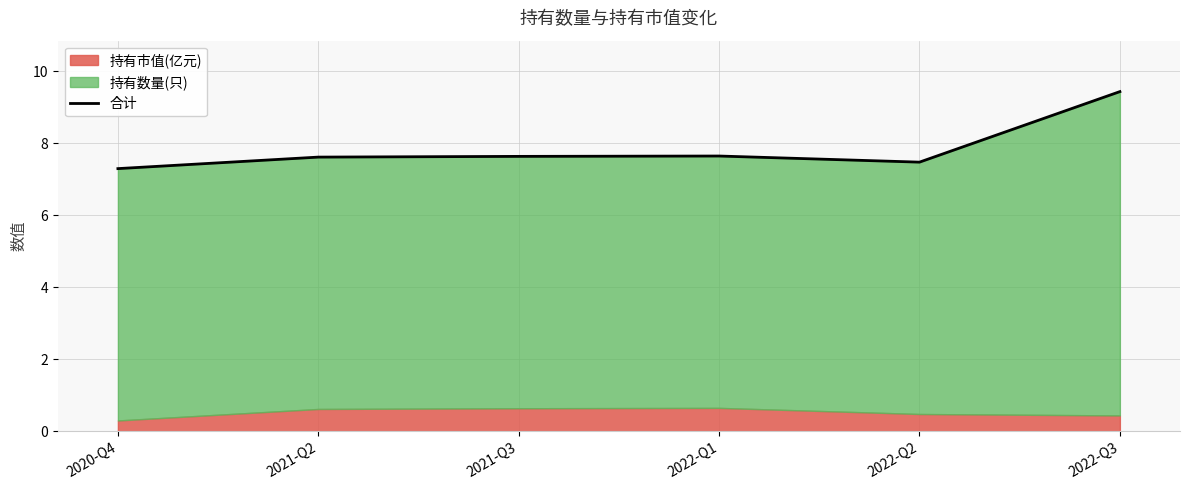

At which category does the data reach its first local peak?

2022-Q1